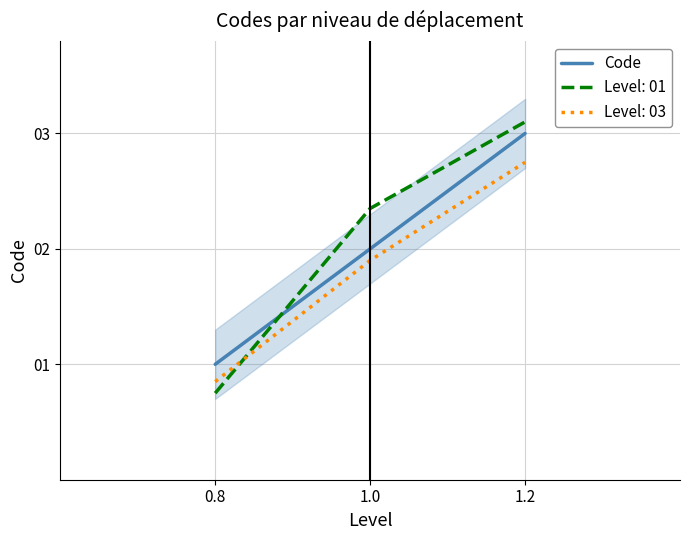

How many values are between 1 and 3?

3